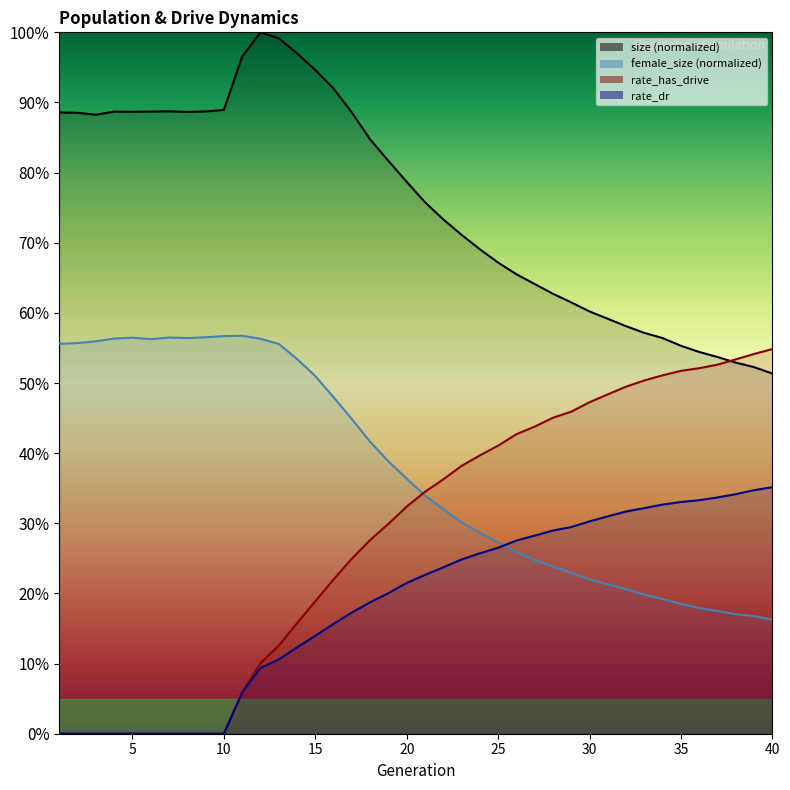

Reading left to right, transcribe all the data shown in this chart.

size: 0.9	0.9	0.9	0.9	0.9	0.9	0.9	0.9	0.9	0.9	1.0	1.0	1.0	1.0	0.9	0.9	0.9	0.8	0.8	0.8	0.8	0.7	0.7	0.7	0.7	0.7	0.6	0.6	0.6	0.6	0.6	0.6	0.6	0.6	0.6	0.5	0.5	0.5	0.5	0.5
female_size: 0.6	0.6	0.6	0.6	0.6	0.6	0.6	0.6	0.6	0.6	0.6	0.6	0.6	0.5	0.5	0.5	0.4	0.4	0.4	0.4	0.3	0.3	0.3	0.3	0.3	0.3	0.2	0.2	0.2	0.2	0.2	0.2	0.2	0.2	0.2	0.2	0.2	0.2	0.2	0.2
rate_dr: 0.0	0.0	0.0	0.0	0.0	0.0	0.0	0.0	0.0	0.0	0.1	0.1	0.1	0.1	0.1	0.2	0.2	0.2	0.2	0.2	0.2	0.2	0.2	0.3	0.3	0.3	0.3	0.3	0.3	0.3	0.3	0.3	0.3	0.3	0.3	0.3	0.3	0.3	0.3	0.4
rate_has_drive: 0.0	0.0	0.0	0.0	0.0	0.0	0.0	0.0	0.0	0.0	0.1	0.1	0.1	0.2	0.2	0.2	0.2	0.3	0.3	0.3	0.3	0.4	0.4	0.4	0.4	0.4	0.4	0.5	0.5	0.5	0.5	0.5	0.5	0.5	0.5	0.5	0.5	0.5	0.5	0.5